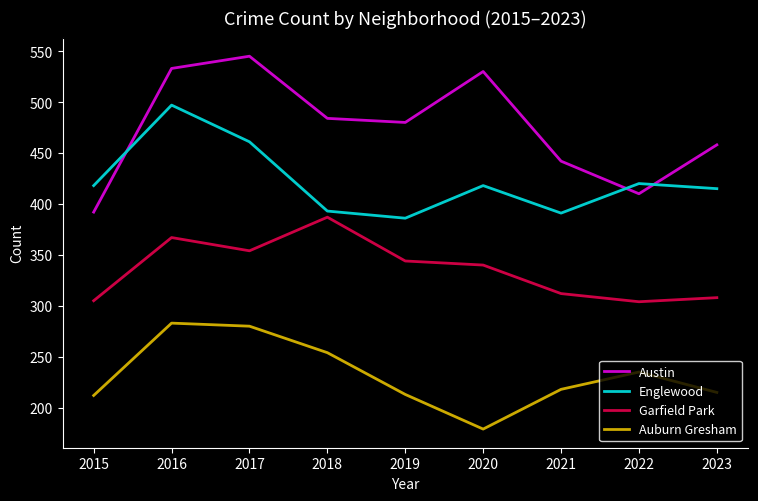

True or false: Garfield Park and Auburn Gresham intersect in this chart.

False